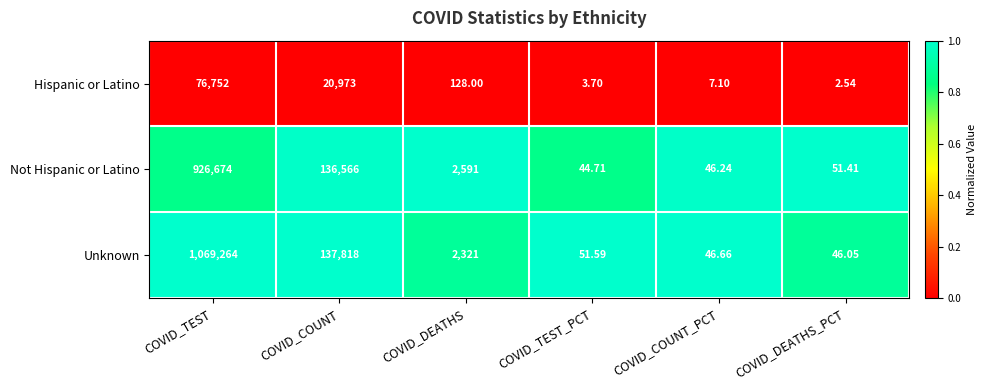

Which series has the largest total across all categories?

Unknown